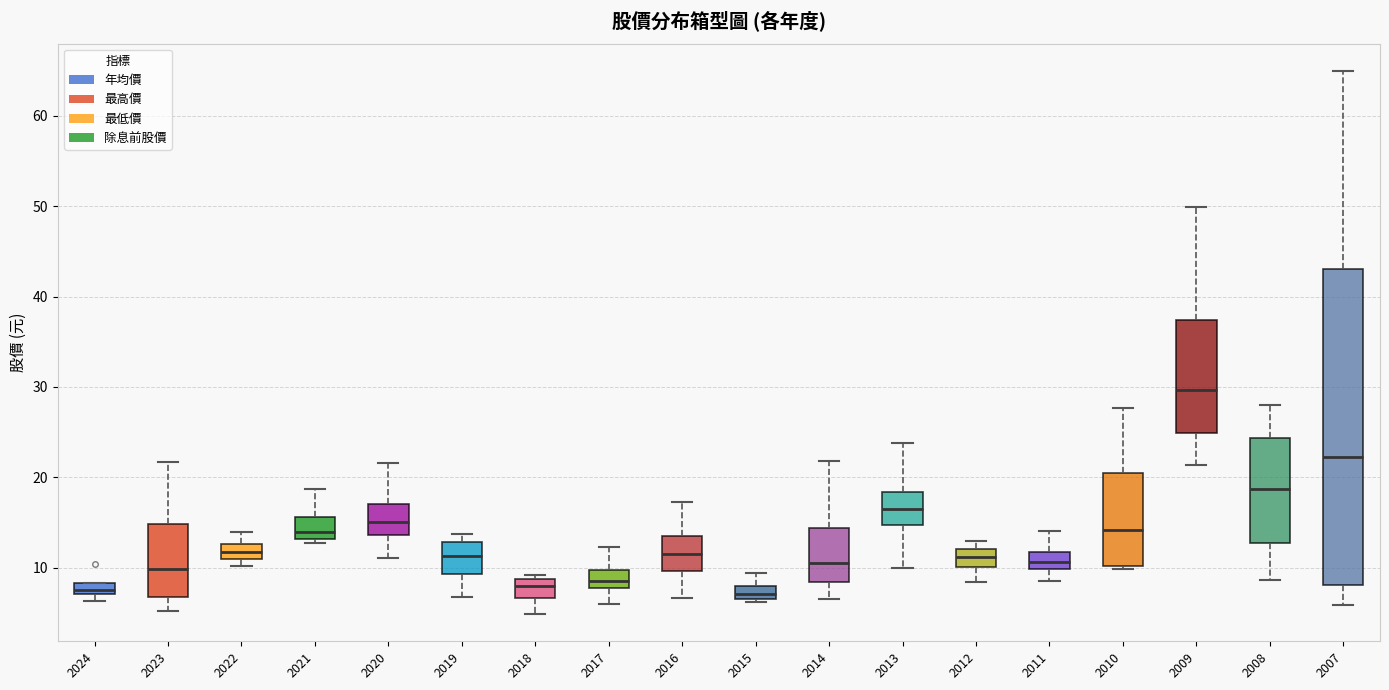

Which box is the tallest, from its lower edge to its upper edge?

2007